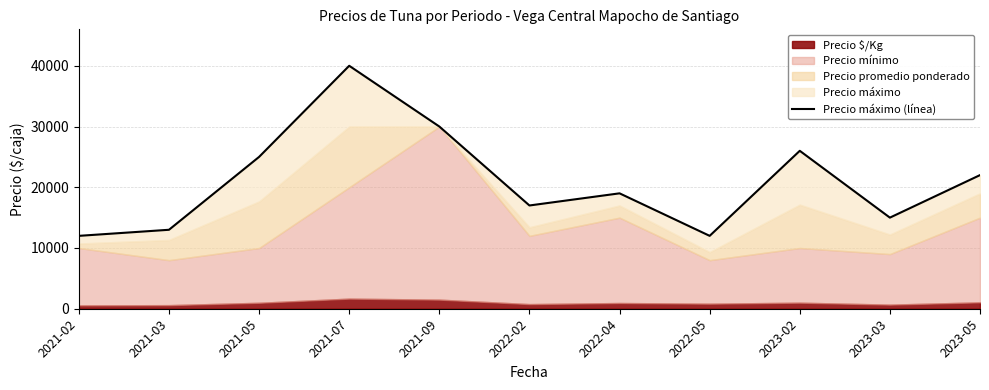

What is the label of the 1st point from the left?

2021-02